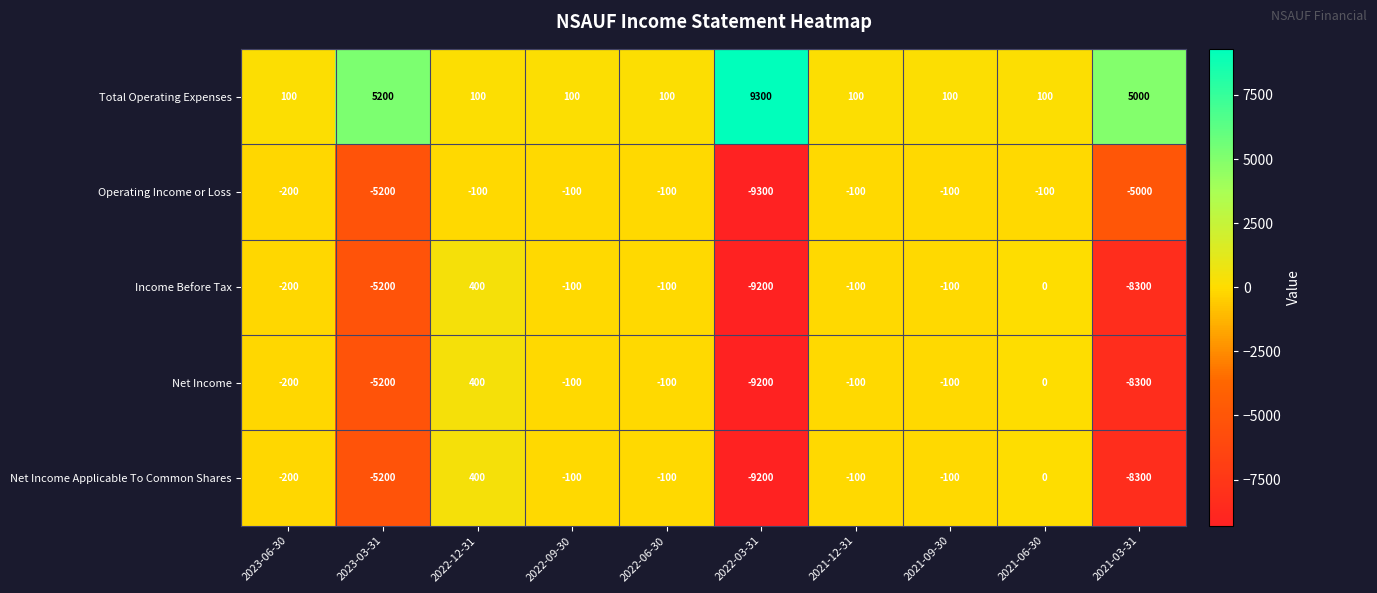

Count the number of categories in the chart.

10